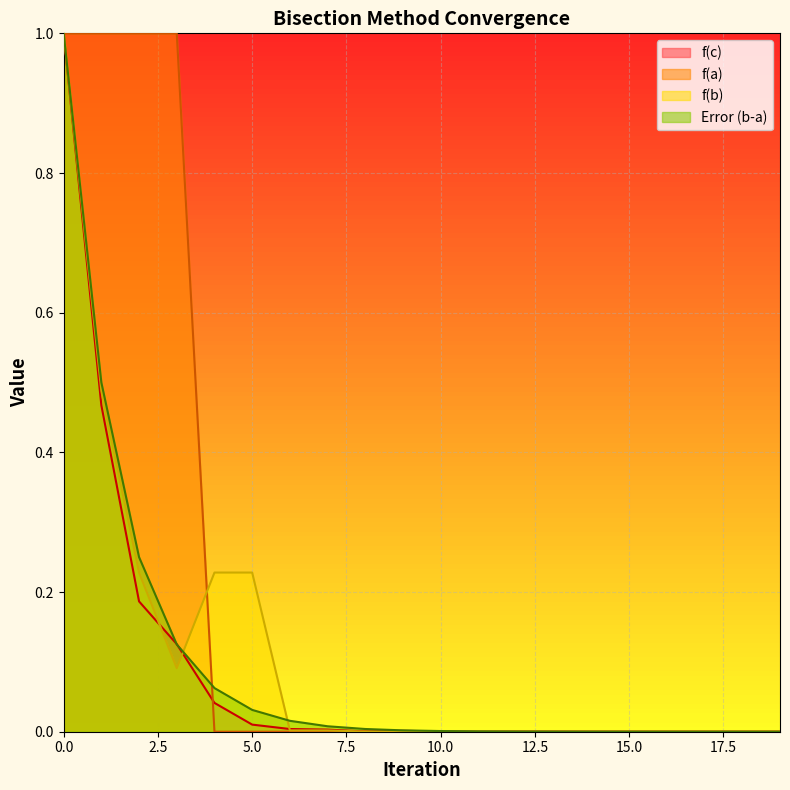

Which series has the largest total across all categories?

f(a)